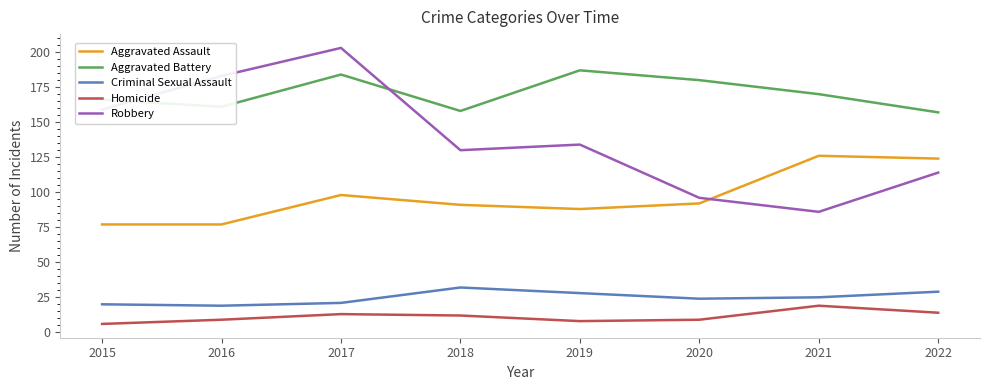

Reading right to left, transcribe all the data shown in this chart.

Aggravated Assault: 124	126	92	88	91	98	77	77
Aggravated Battery: 157	170	180	187	158	184	161	166
Criminal Sexual Assault: 29	25	24	28	32	21	19	20
Homicide: 14	19	9	8	12	13	9	6
Robbery: 114	86	96	134	130	203	183	159